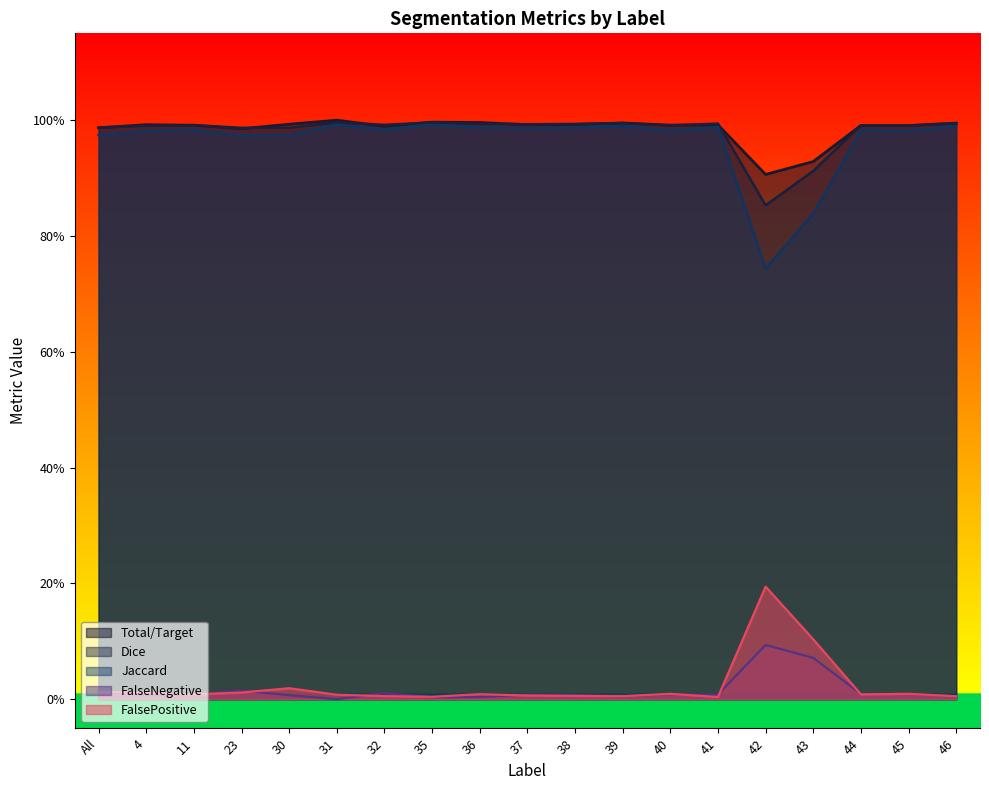

What are all the series names shown in the legend?

Total/Target, Dice, Jaccard, FalseNegative, FalsePositive